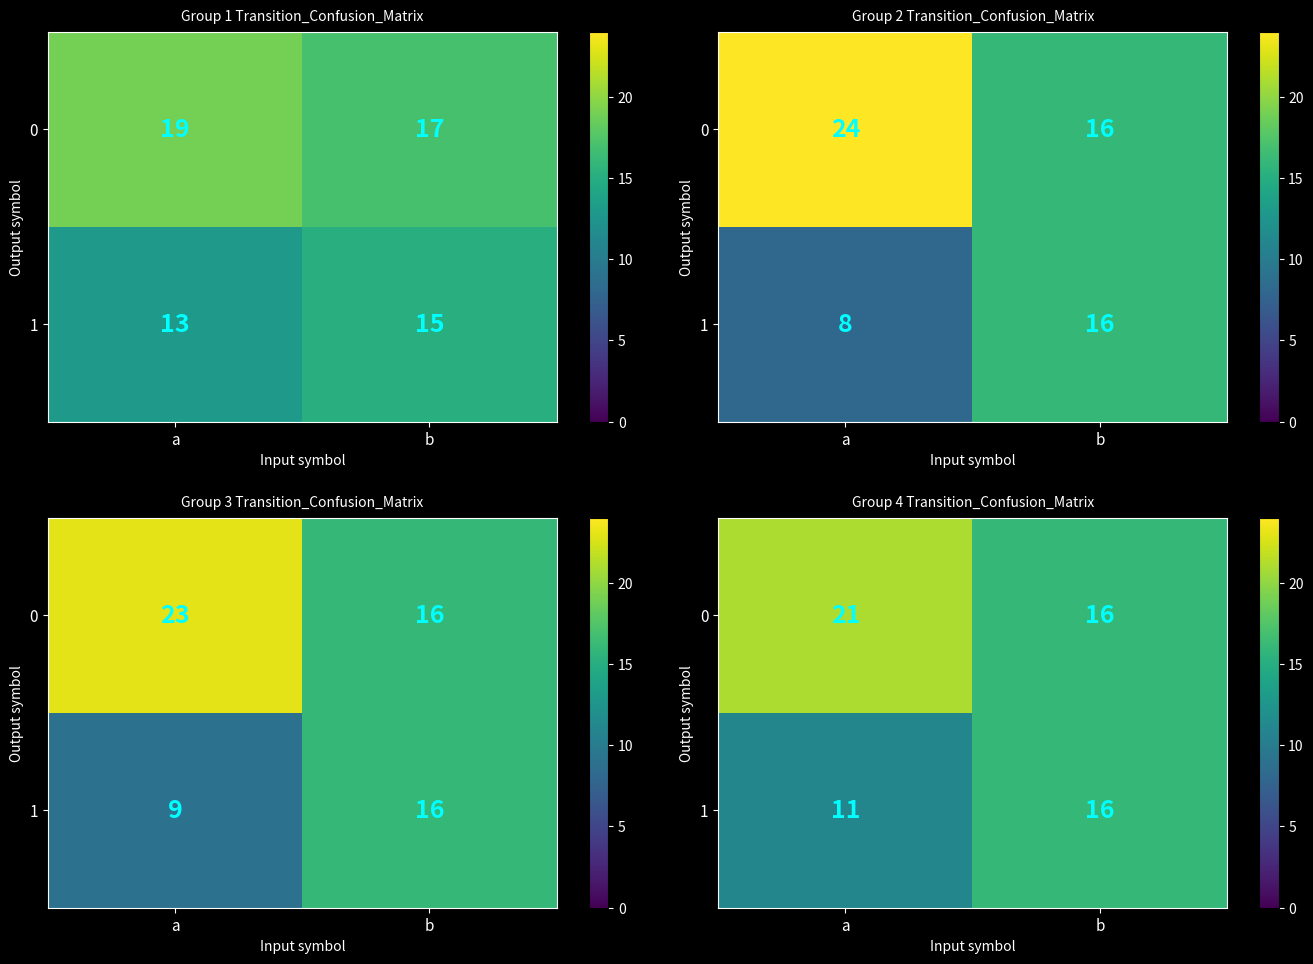

List the labels in order of 0 value, largest first.

a, b